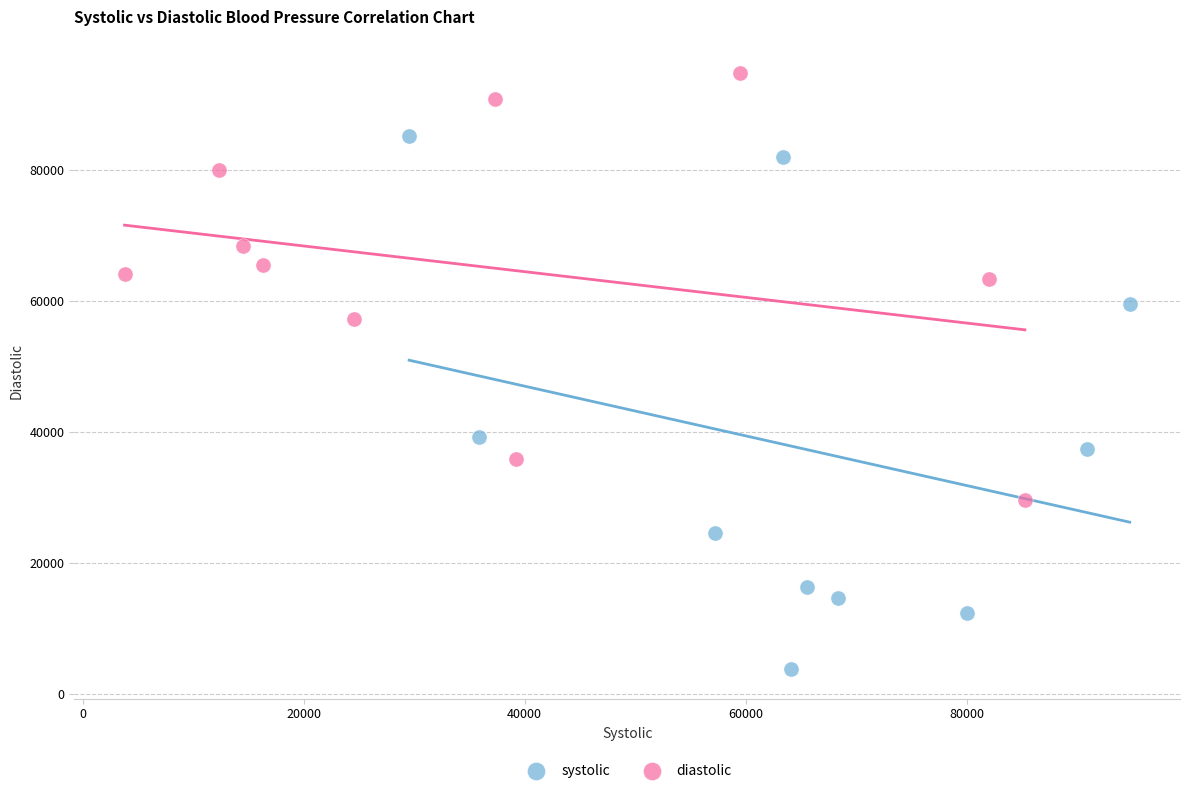

Which series contains the lowest Y value?

systolic